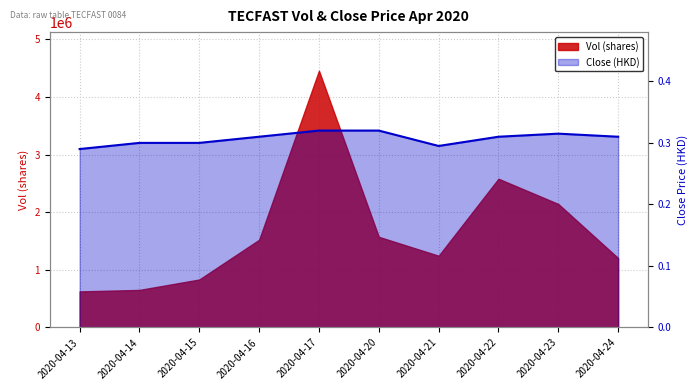

Reading left to right, list all the values displayed in this chart.

2020-04-13=0.3	2020-04-14=0.3	2020-04-15=0.3	2020-04-16=0.3	2020-04-17=0.3	2020-04-20=0.3	2020-04-21=0.3	2020-04-22=0.3	2020-04-23=0.3	2020-04-24=0.3